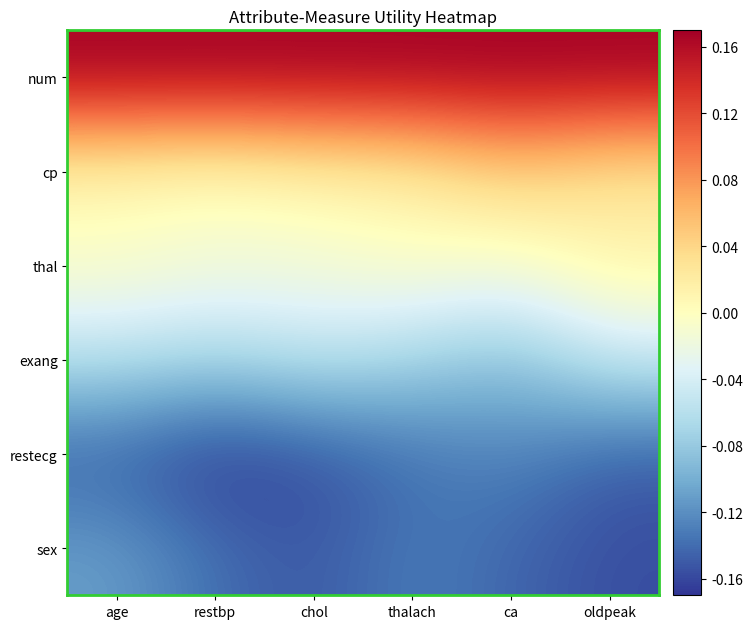

Which has a higher value, ca or age?

ca